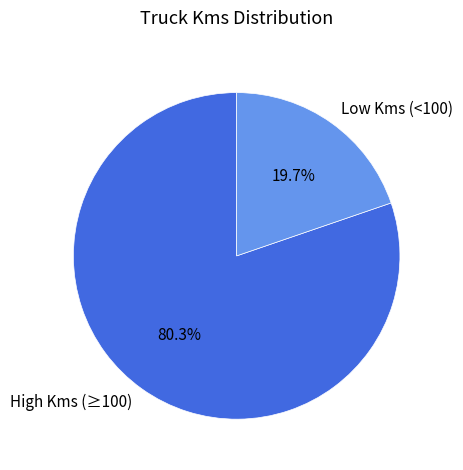

Which category has the smallest portion of the pie?

Low Kms (<100)